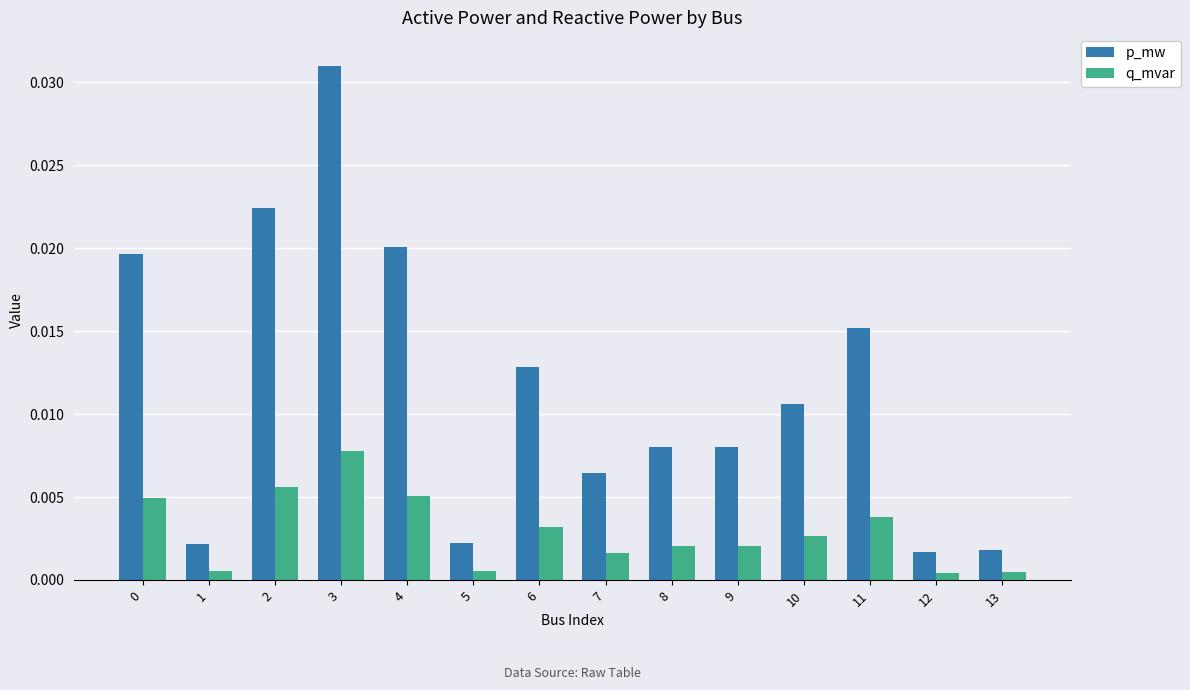

List the series in order of their overall mean, highest first.

p_mw, q_mvar